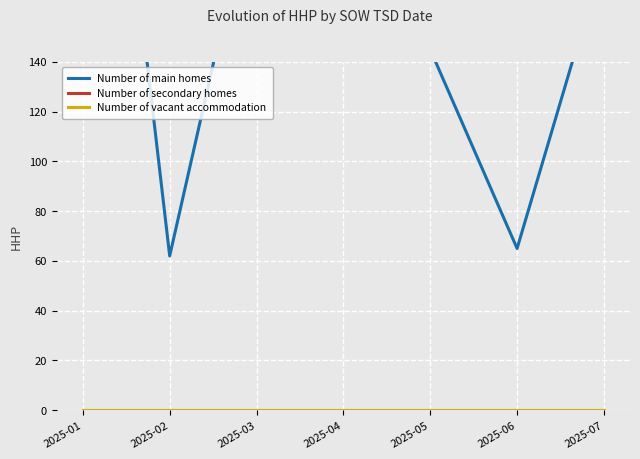

What is the approximate value of Number of main homes at 2025-05, to the nearest 5?

145